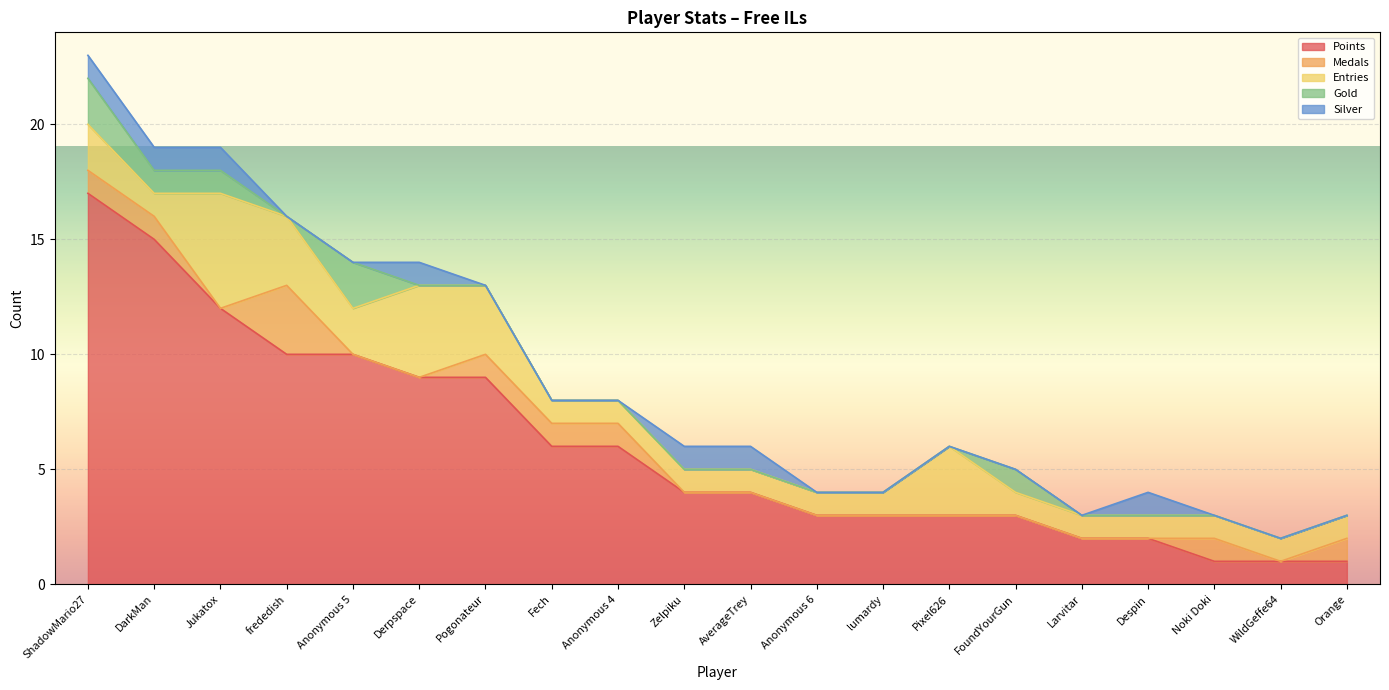

What are all the series names shown in the legend?

Points, Medals, Entries, Gold, Silver